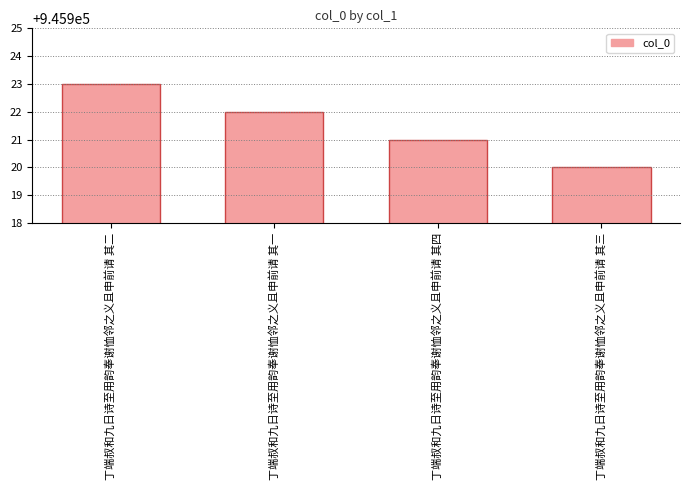

Reading right to left, extract all data points from this chart.

丁端叔和九日诗至用韵奉谢恤邻之义且申前请 其三=945920	丁端叔和九日诗至用韵奉谢恤邻之义且申前请 其四=945921	丁端叔和九日诗至用韵奉谢恤邻之义且申前请 其一=945922	丁端叔和九日诗至用韵奉谢恤邻之义且申前请 其二=945923